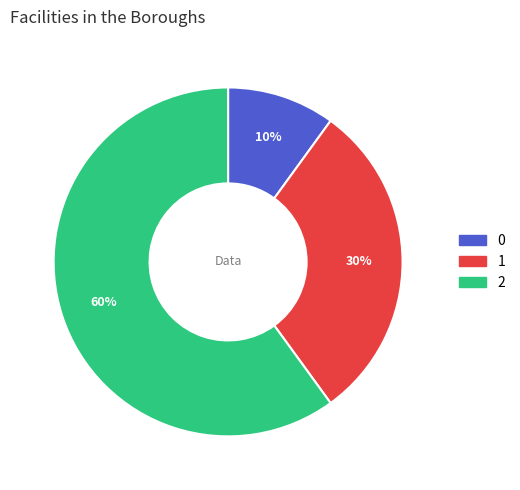

To the nearest percent, what portion does 2 represent?

60%